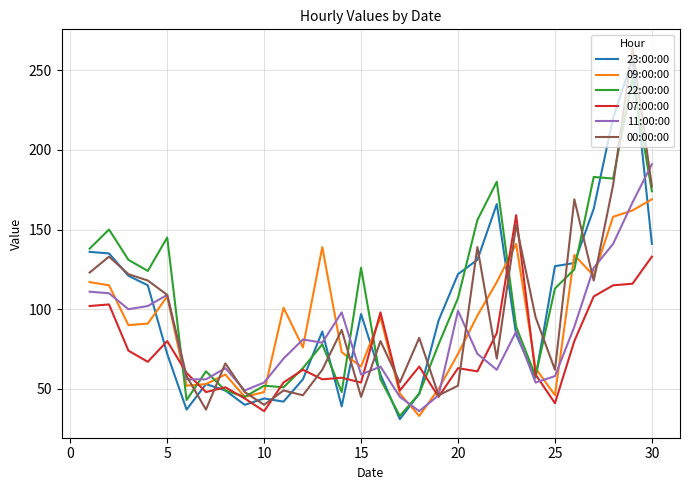

What is the lowest value of the 00:00:00 series?

37